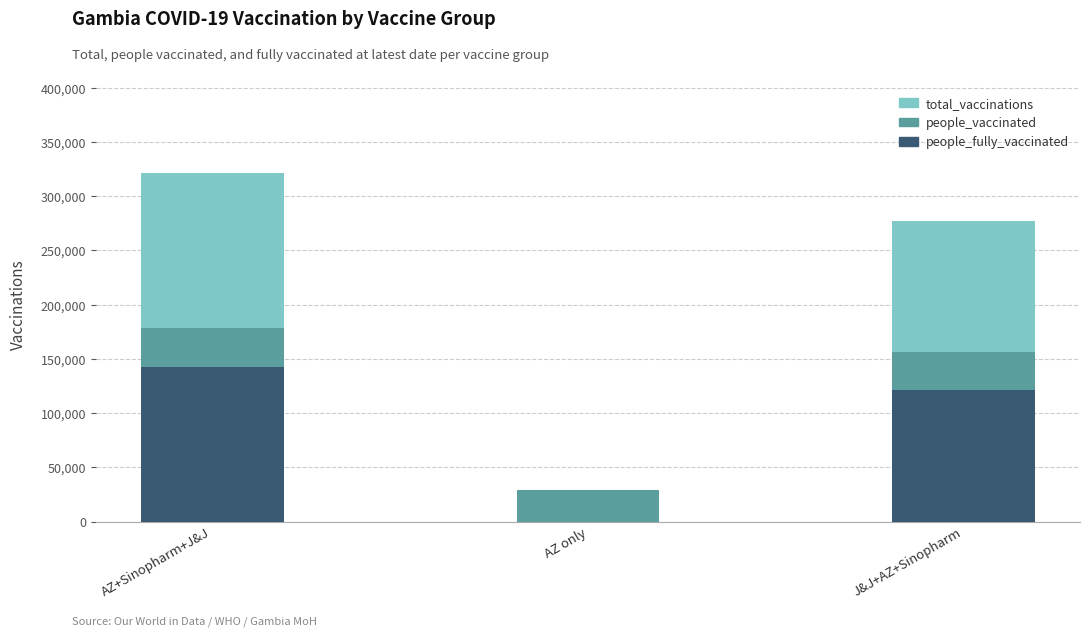

Does the chart contain stacked bars?

Yes